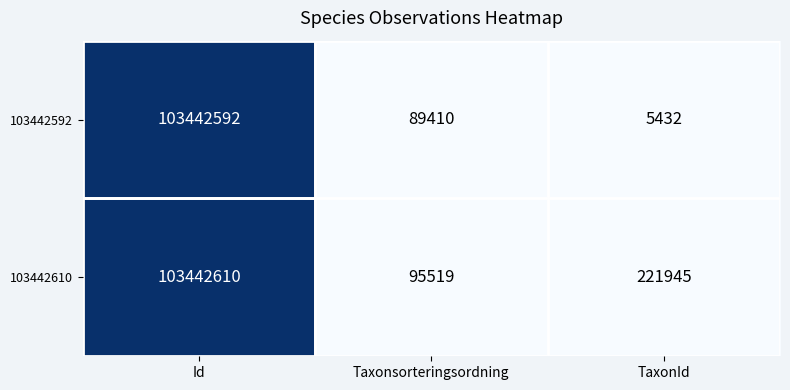

Which series has the widest spread of values?

103442592